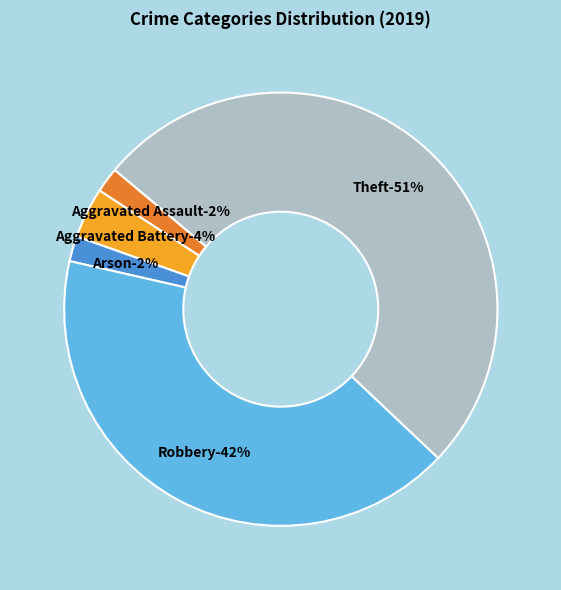

Is it true that Aggravated Battery is 1% of the pie?

False